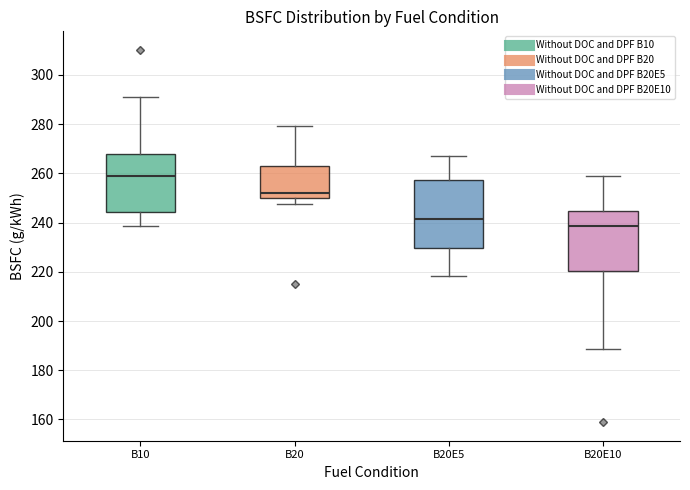

Where is the lower edge of the box for B20E10 on the y-axis? The values are not printed on the chart, so give them approximately, as read against the axis.

220